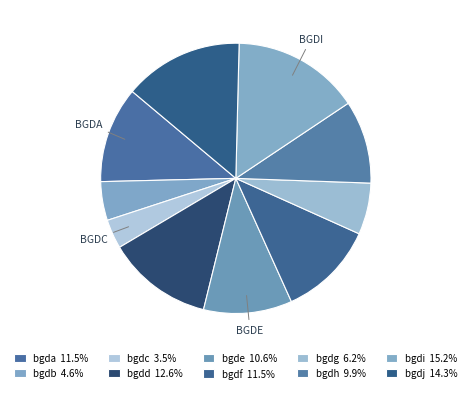

What is the total percentage of bgdc and bgdh?

13.4%